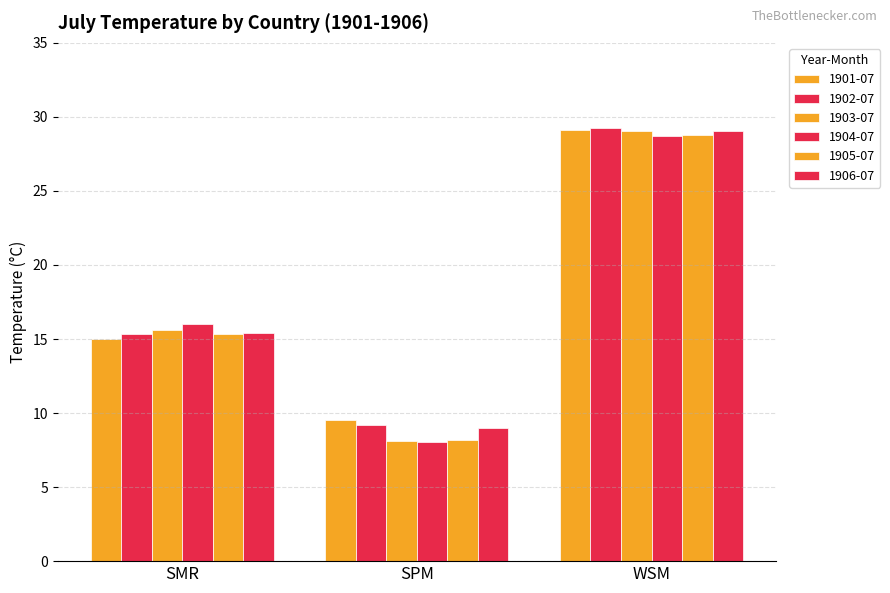

Rank the series at WSM from lowest to highest value.

1904-07, 1905-07, 1906-07, 1903-07, 1901-07, 1902-07